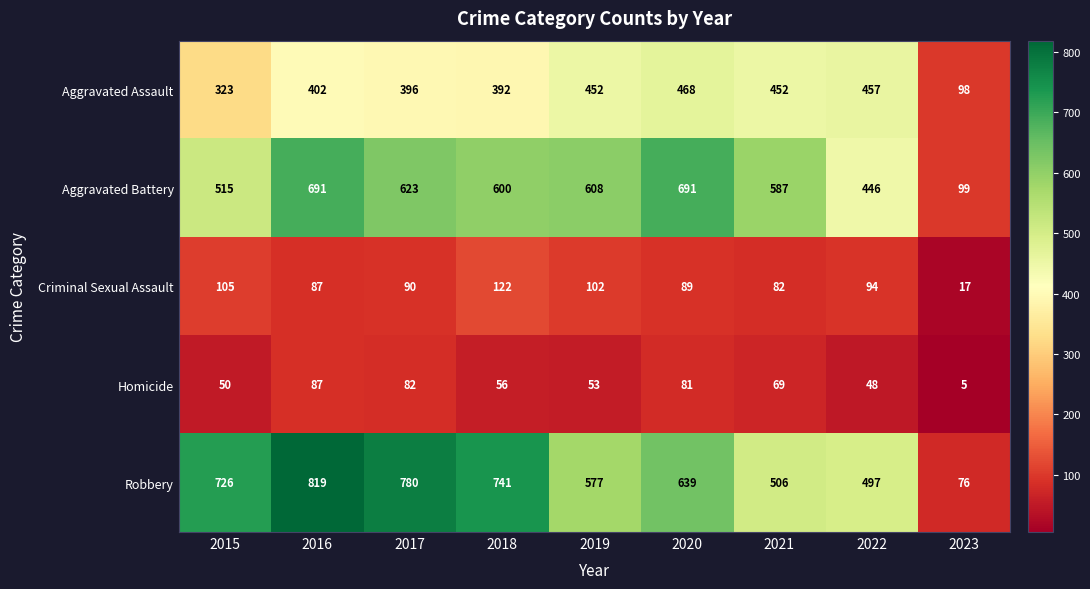

Between 2016 and 2023, which series saw the biggest shift?

Robbery